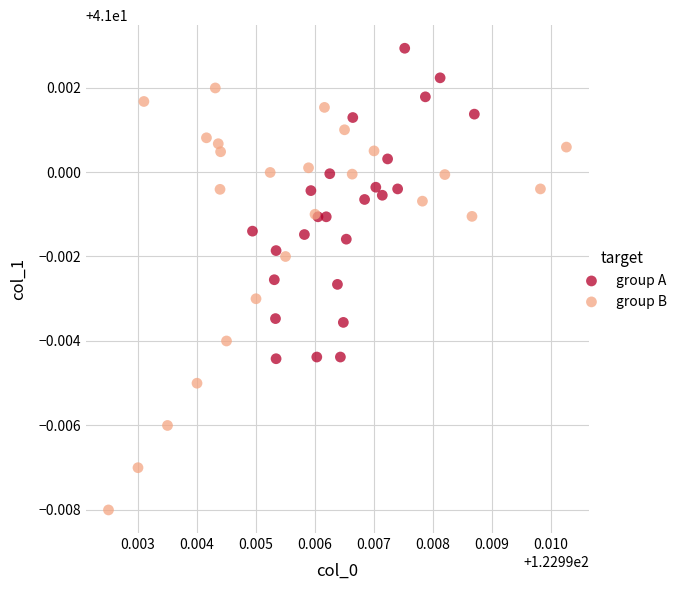

Which series reaches the maximum Y coordinate?

group A